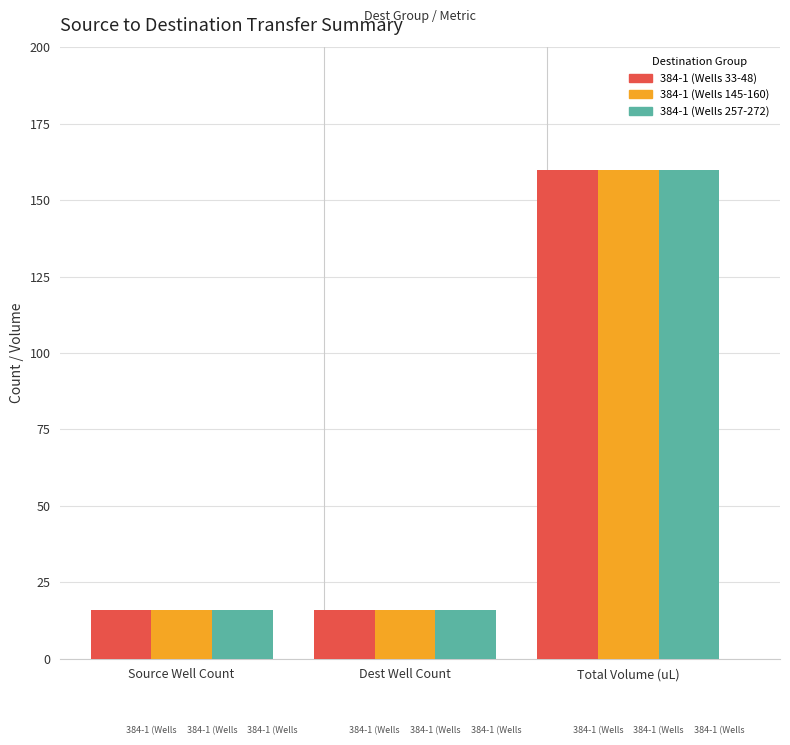

How many bars are there in each group?

3